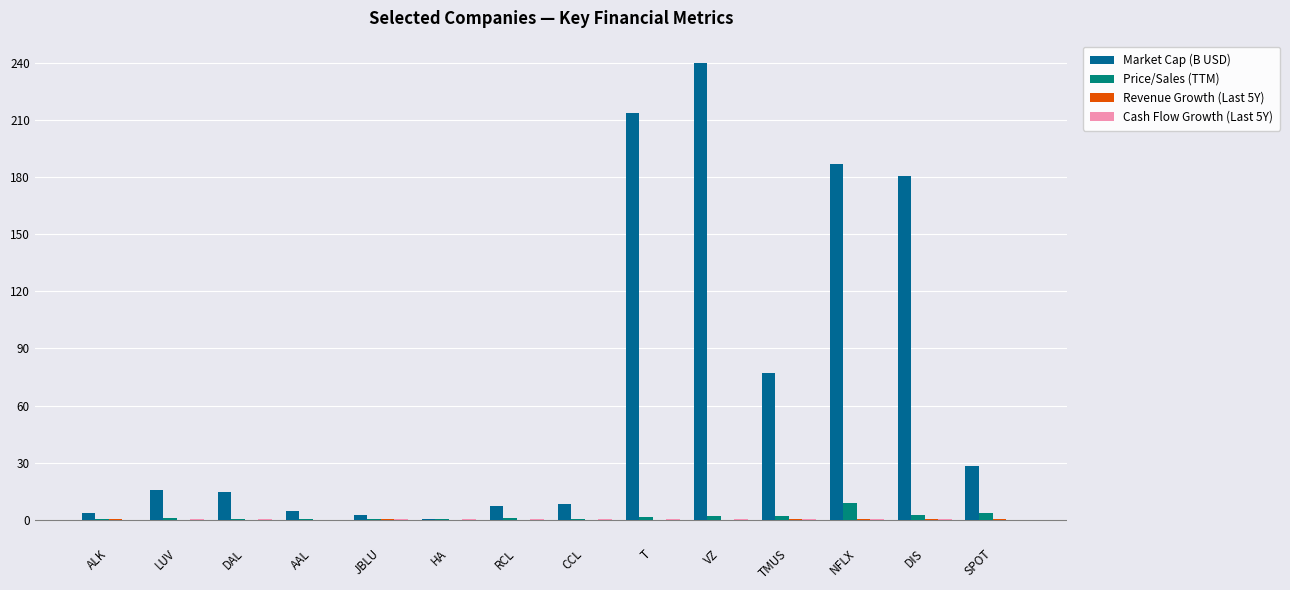

The value of Market Cap (B USD) at T is 109.2. True or false?

False